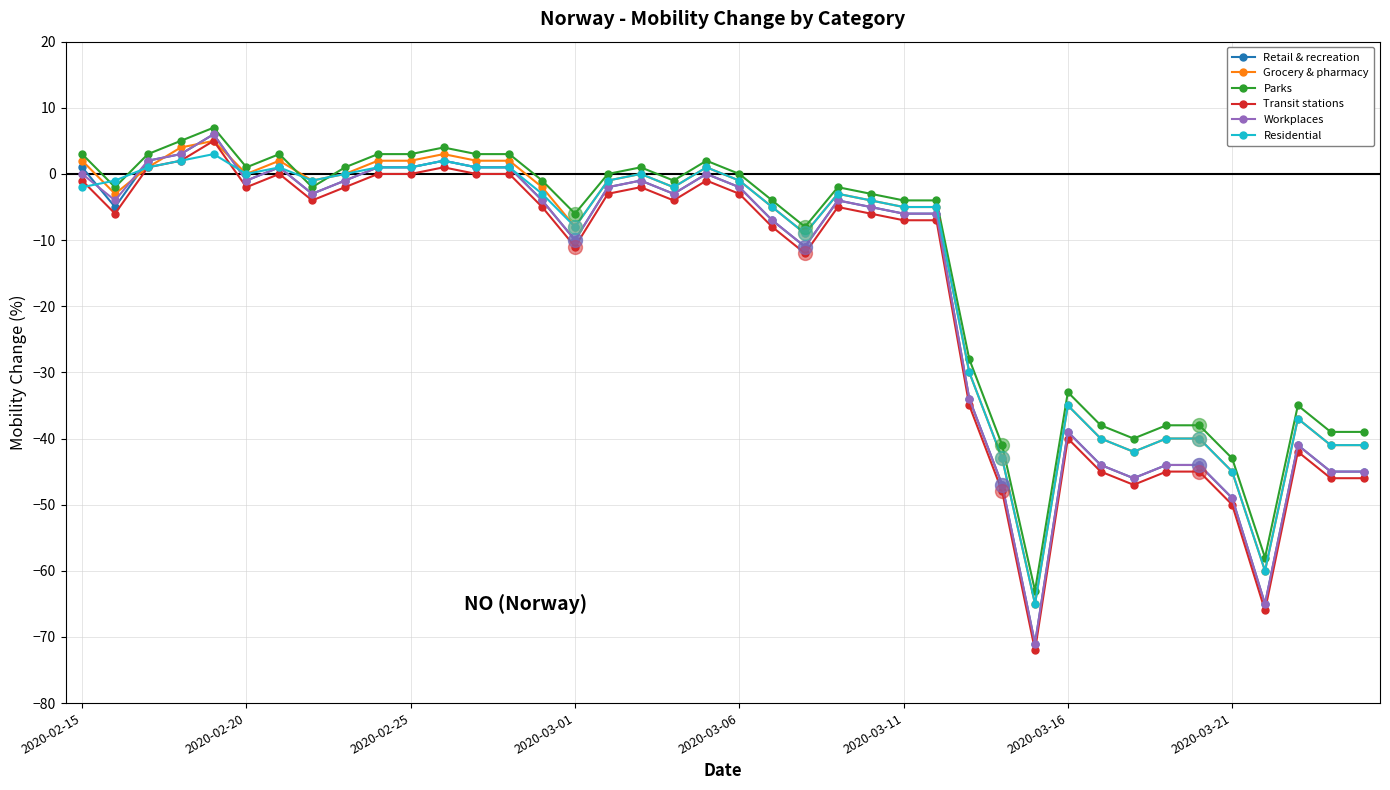

True or false: Transit stations and Workplaces cross at least once.

False